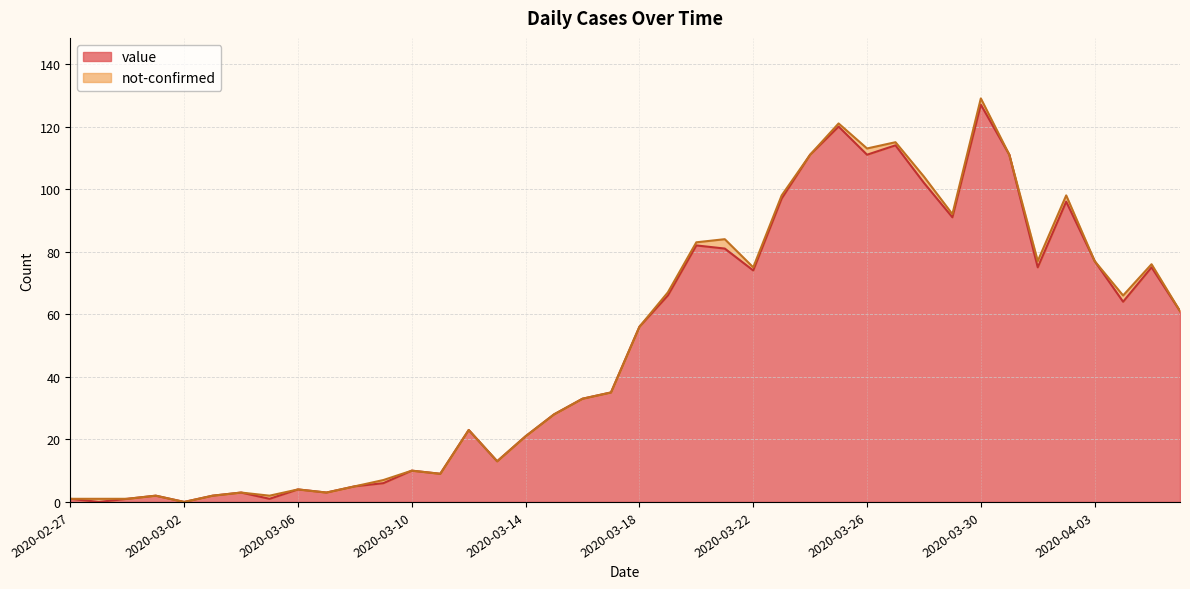

What position from the right is 2020-03-10?

28